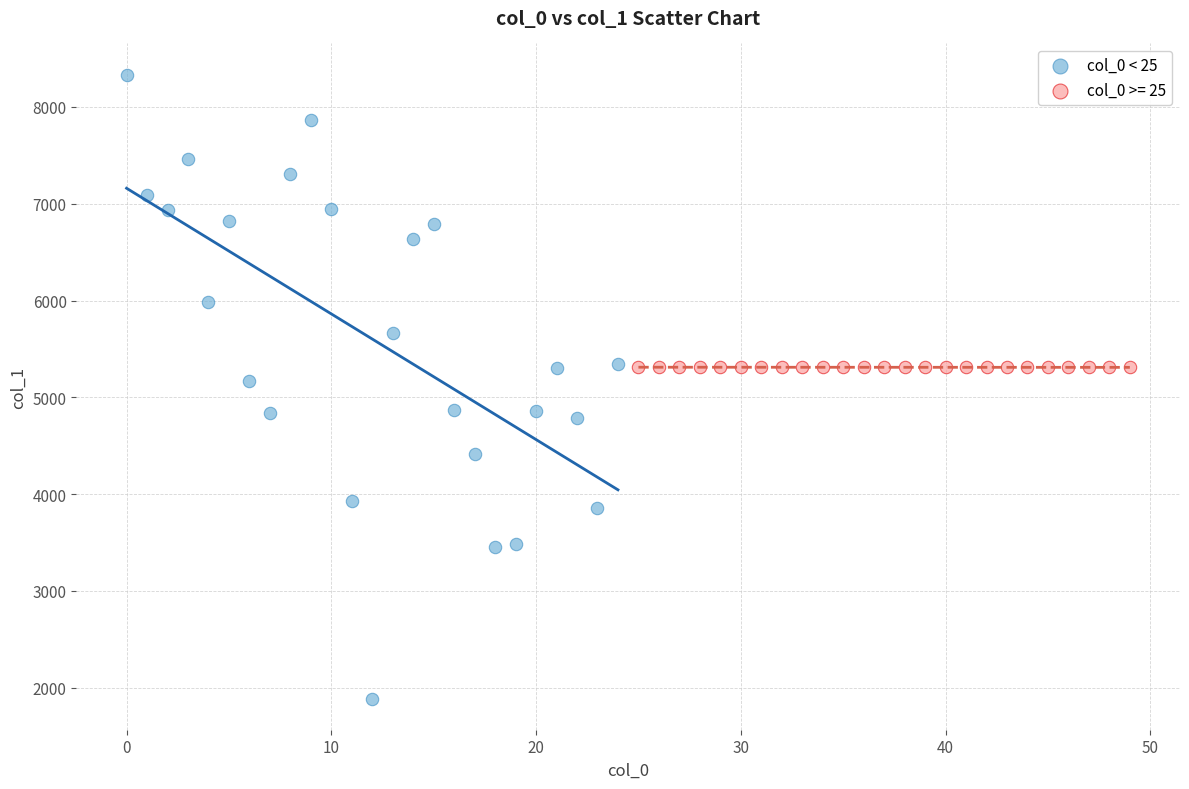

Which series contains the lowest Y value?

col_0 < 25